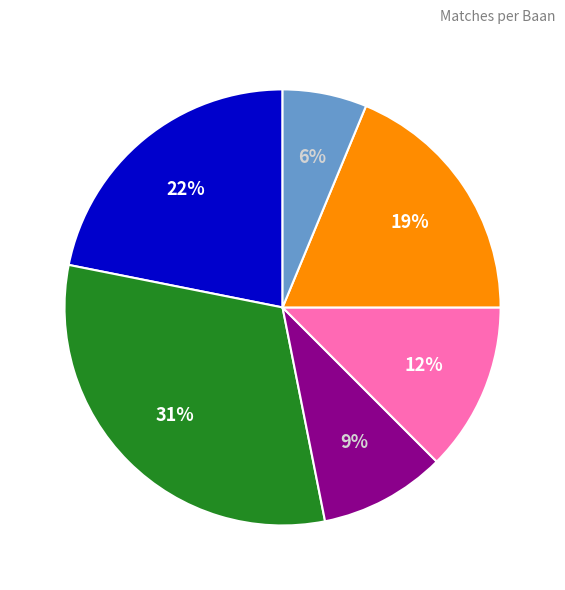

To the nearest percent, what is the difference between the largest and smallest slice percentages?

25%